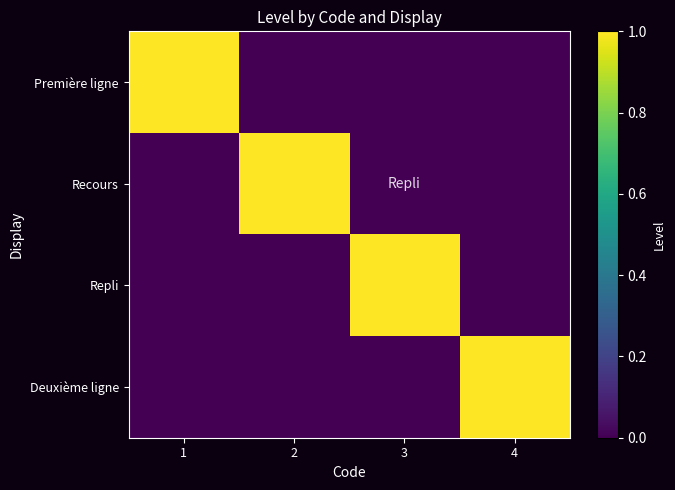

What is the spread (max minus min) of values at 1?

1